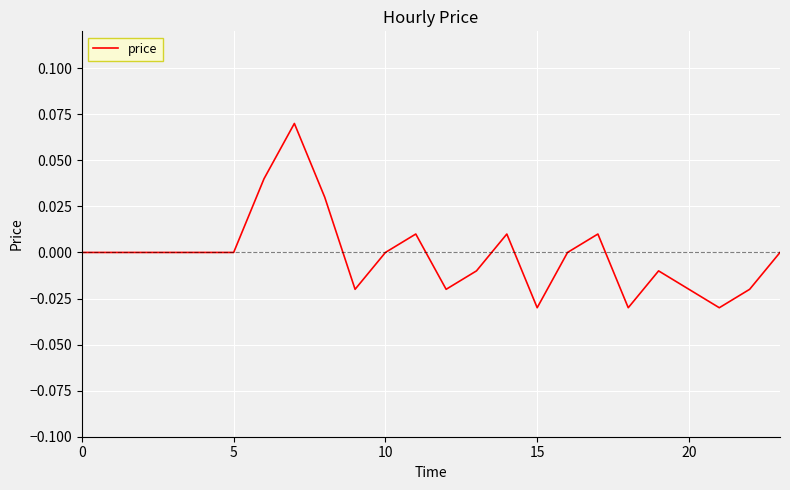

How many interior local peaks (higher than both neighbors) does the data have?

5